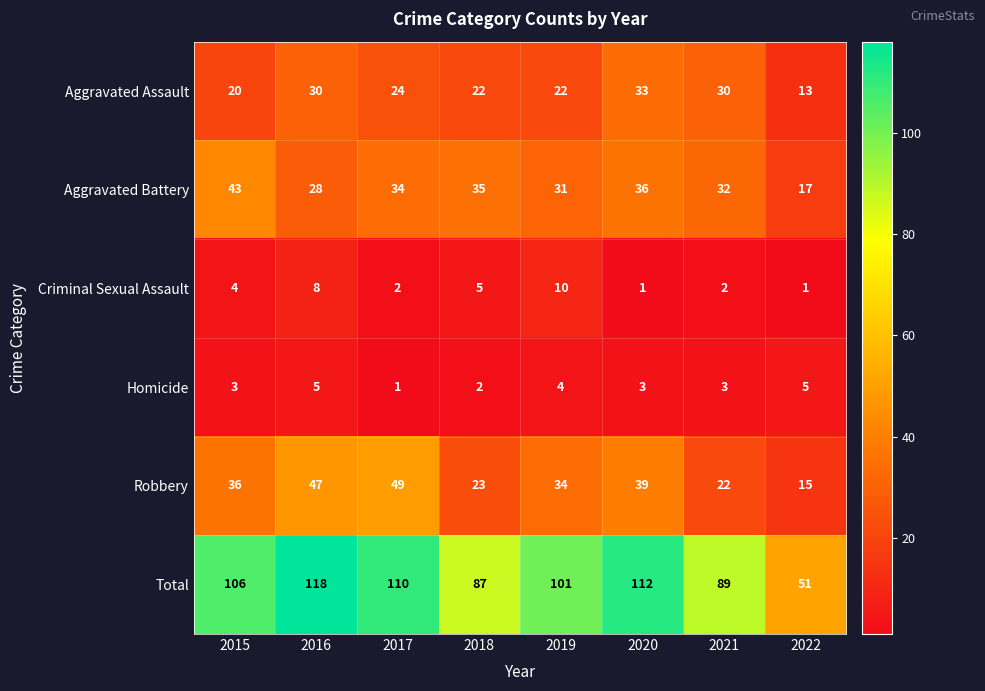

Which series changed the most between 2018 and 2019?

Total